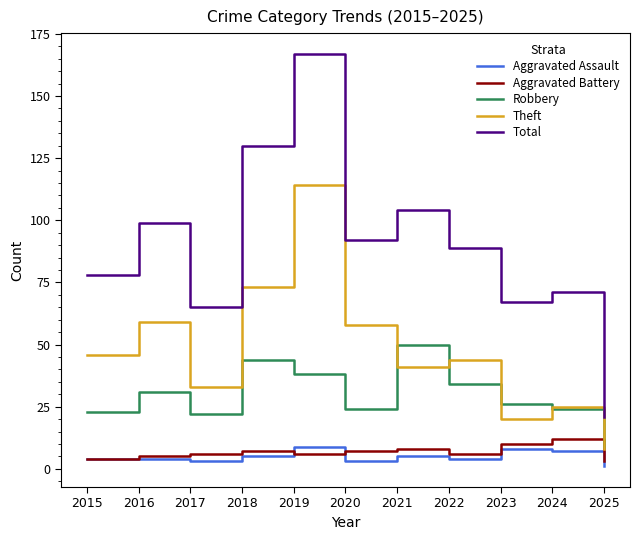

What is the average value of the Robbery series?

30